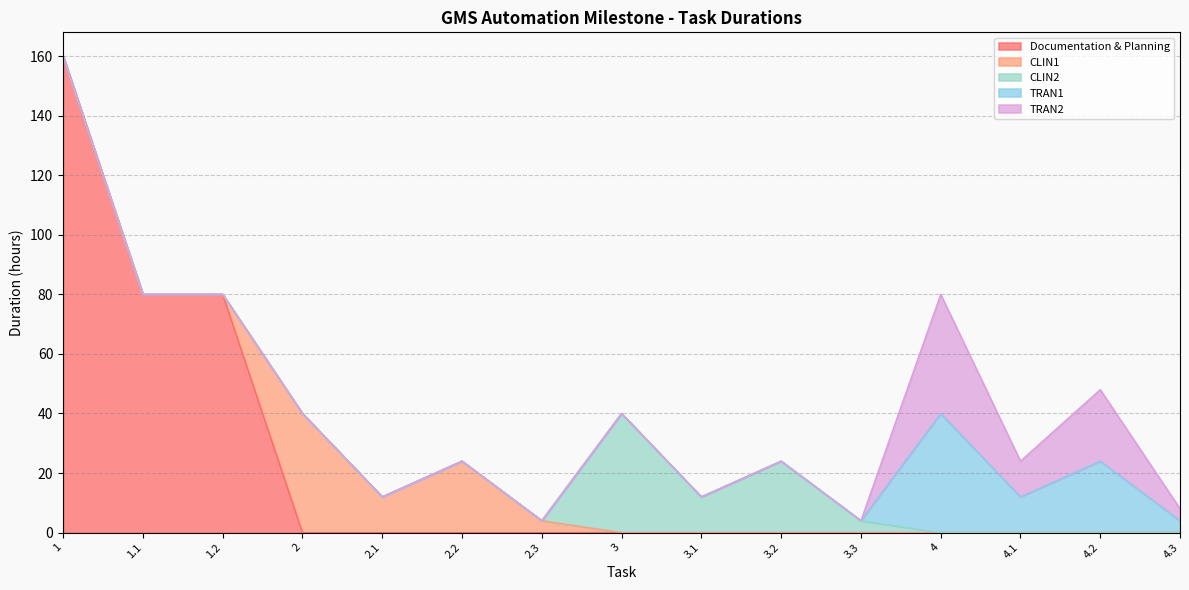

What is the difference between the second highest and second lowest values in the Documentation & Planning series?

80